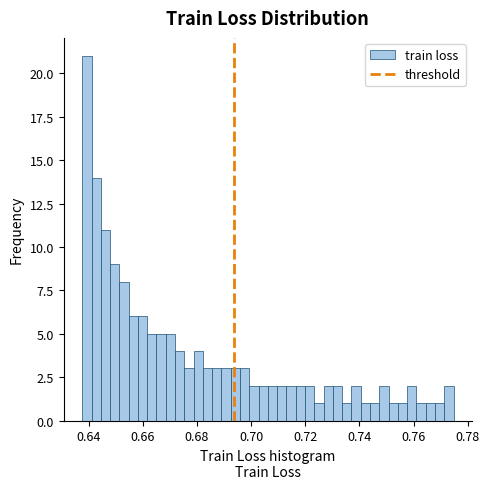

Around what value on the x-axis is the tallest bar? Give the approximate position of its centre, as read against the axis.

0.640